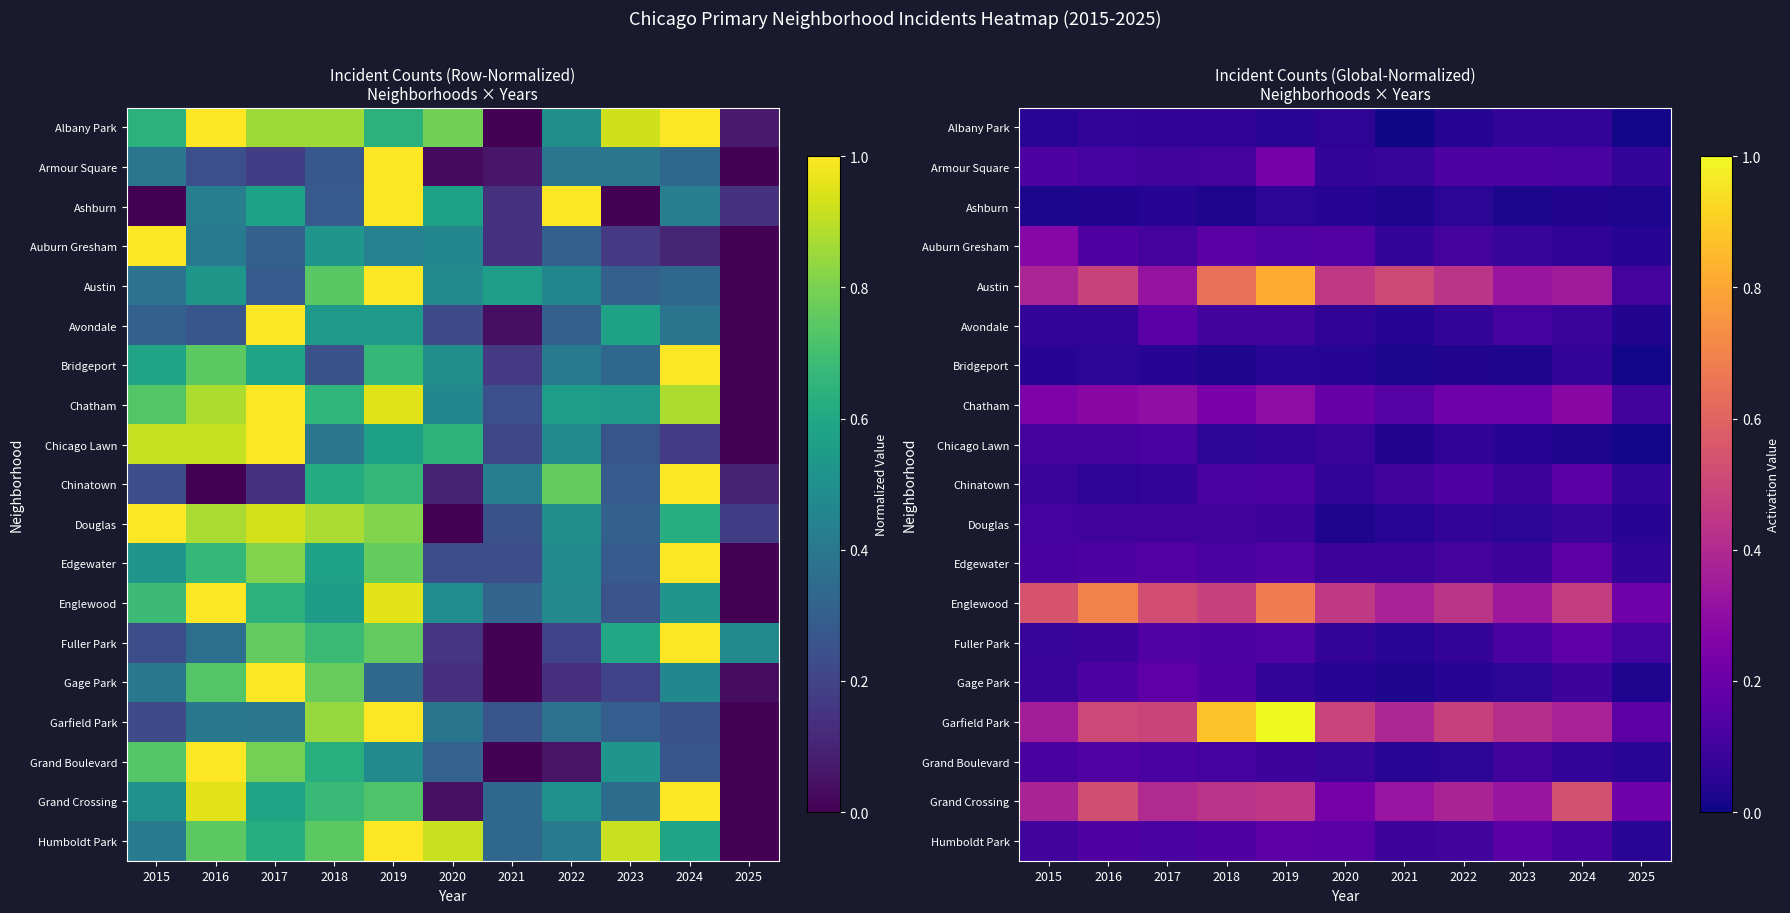

Between 2024 and 2022, which is larger?

2024